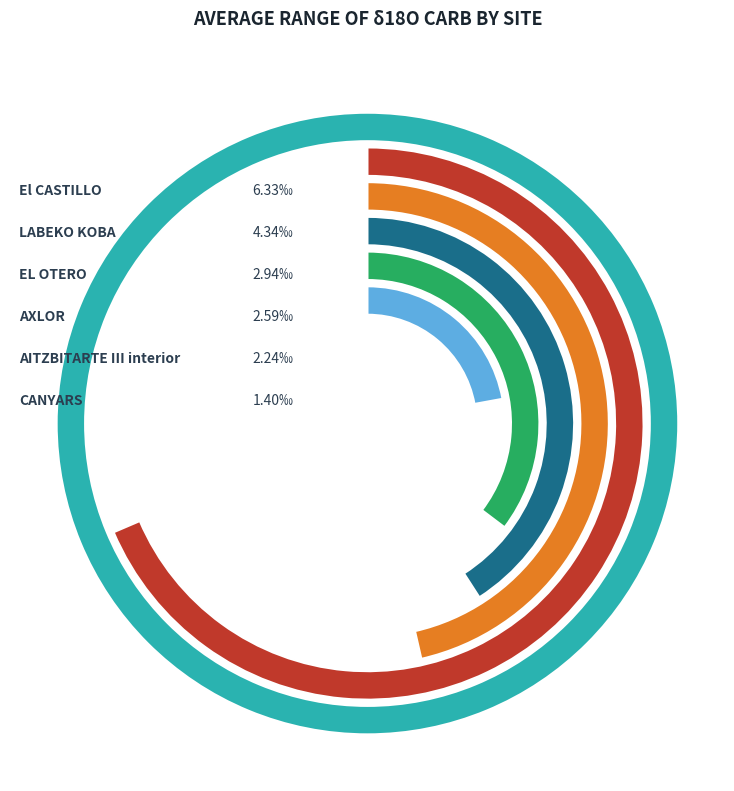

Is AITZBITARTE III interior the majority of the pie?

No